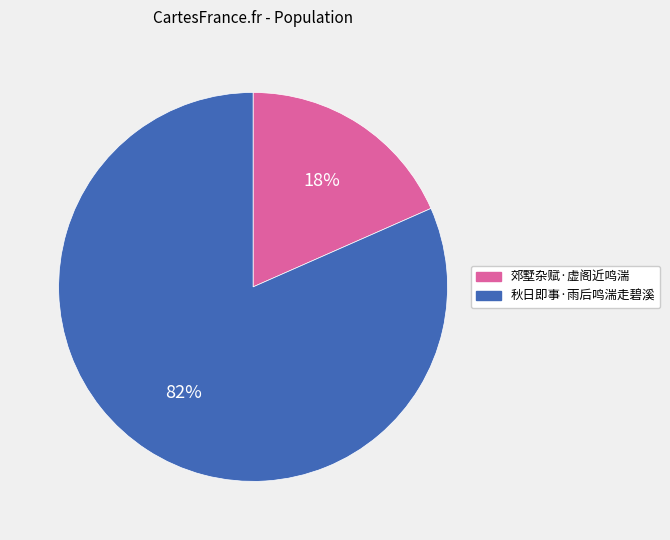

To the nearest percent, what portion does 郊墅杂赋·虚阁近鸣湍 represent?

18%